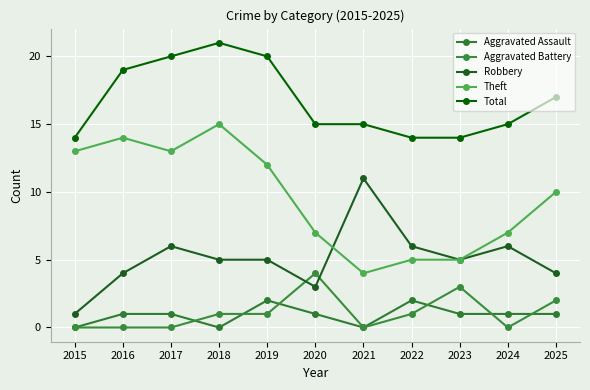

How many series are shown in this chart?

5